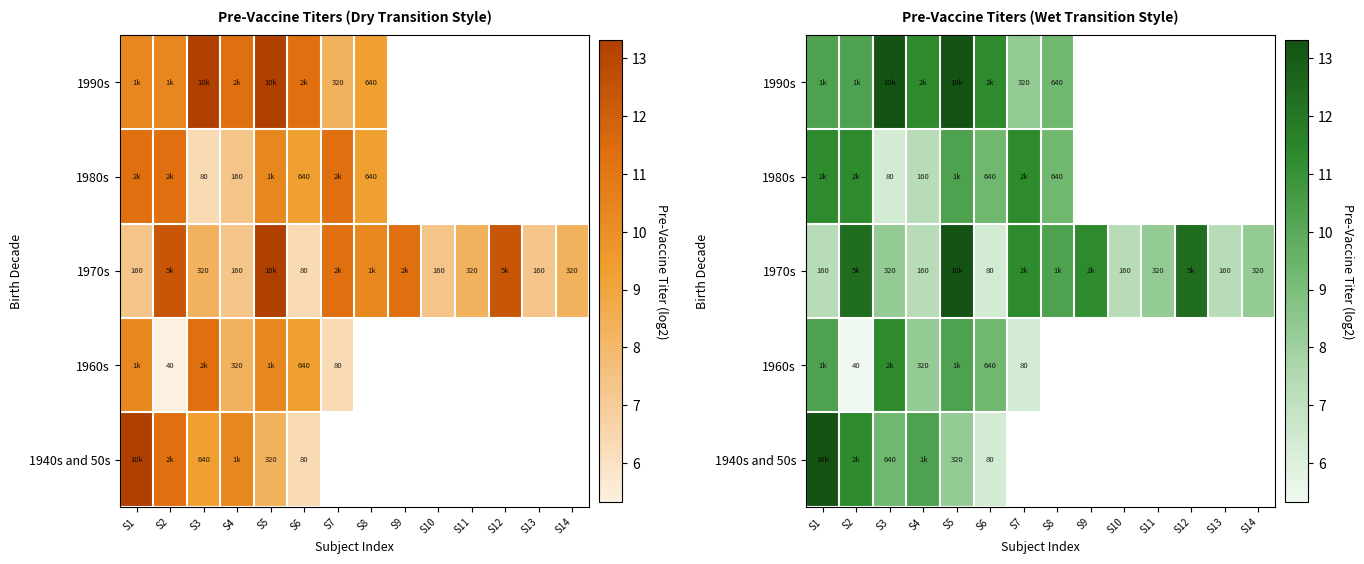

List the labels in order of 1970s value, smallest first.

S6, S1, S4, S10, S13, S3, S11, S14, S8, S7, S9, S2, S12, S5